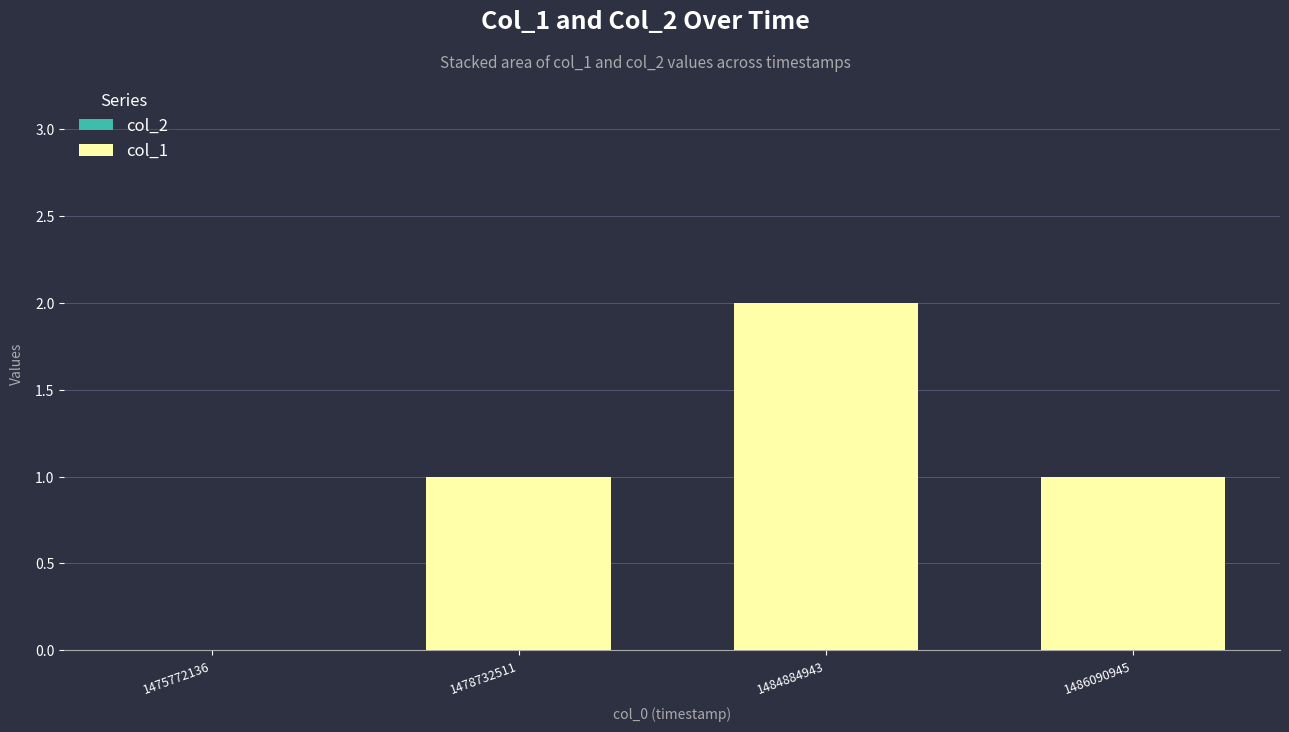

Which has a higher value, 1486090945 or 1484884943?

1484884943